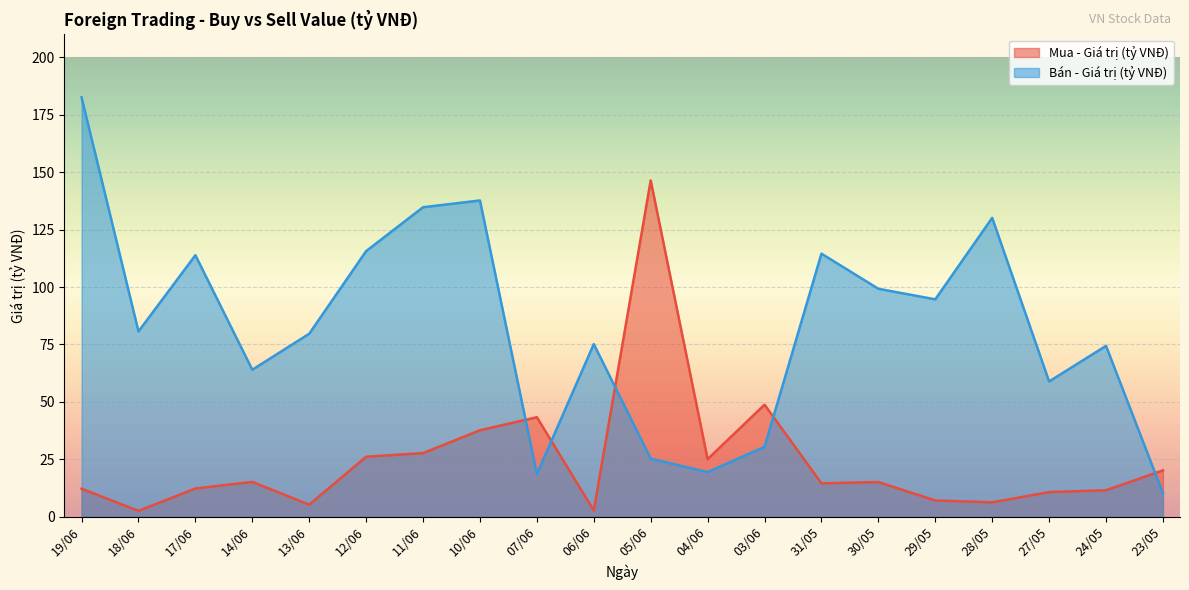

What is the difference between the highest and lowest values at 17/06?

101.6